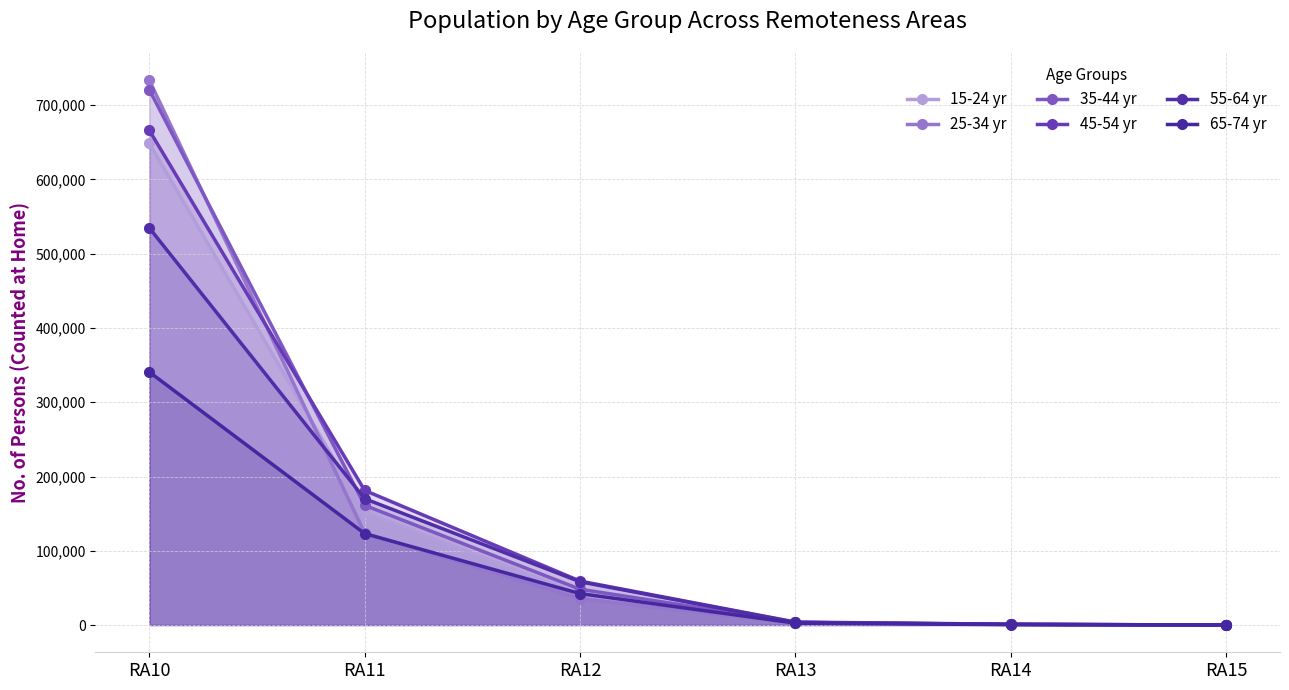

List the series in order of their peak value, highest first.

25-34 yr, 35-44 yr, 45-54 yr, 15-24 yr, 55-64 yr, 65-74 yr